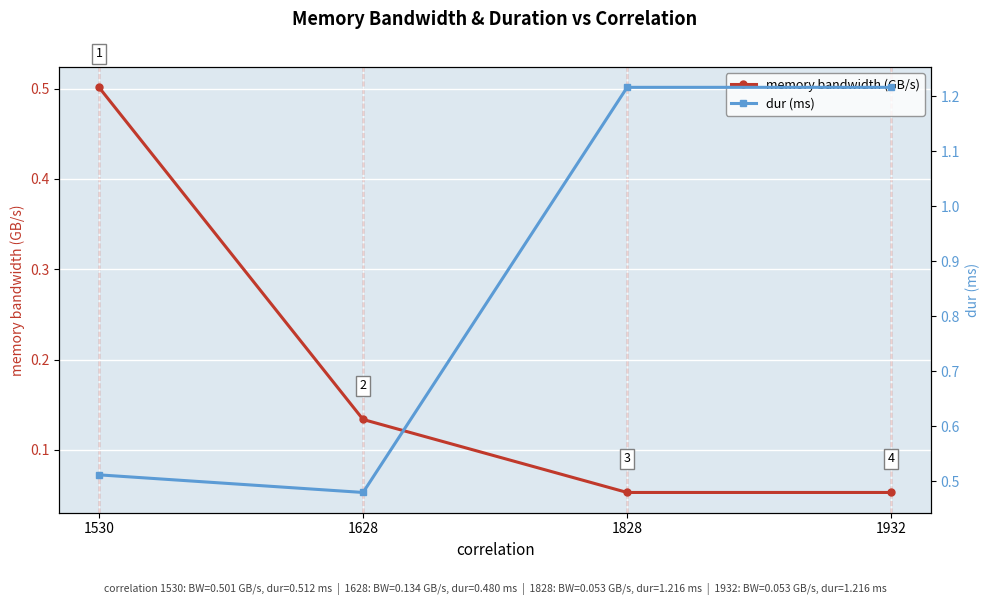

Count the memory bandwidth (GB/s) values in the range 0 to 1.

4